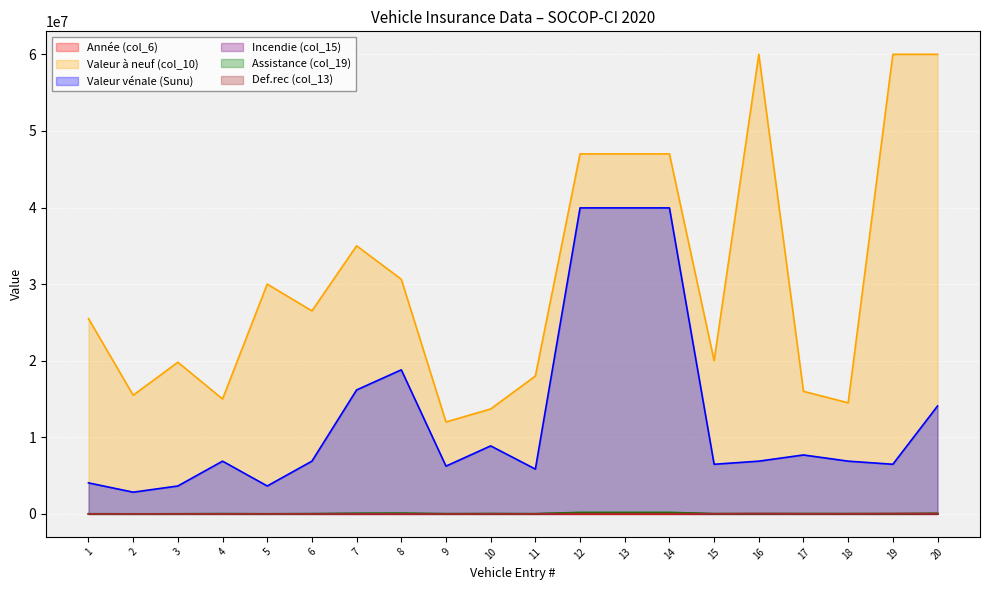

The Valeur vénale (Sunu) series shows 4632117.5 at 4. True or false?

False